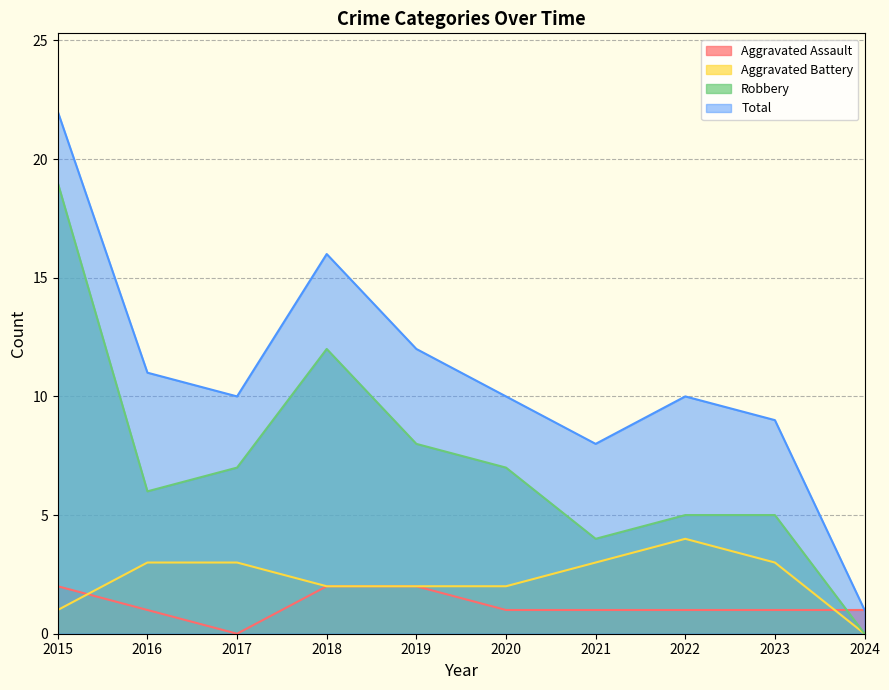

How many interior local peaks does the Aggravated Battery series have?

1